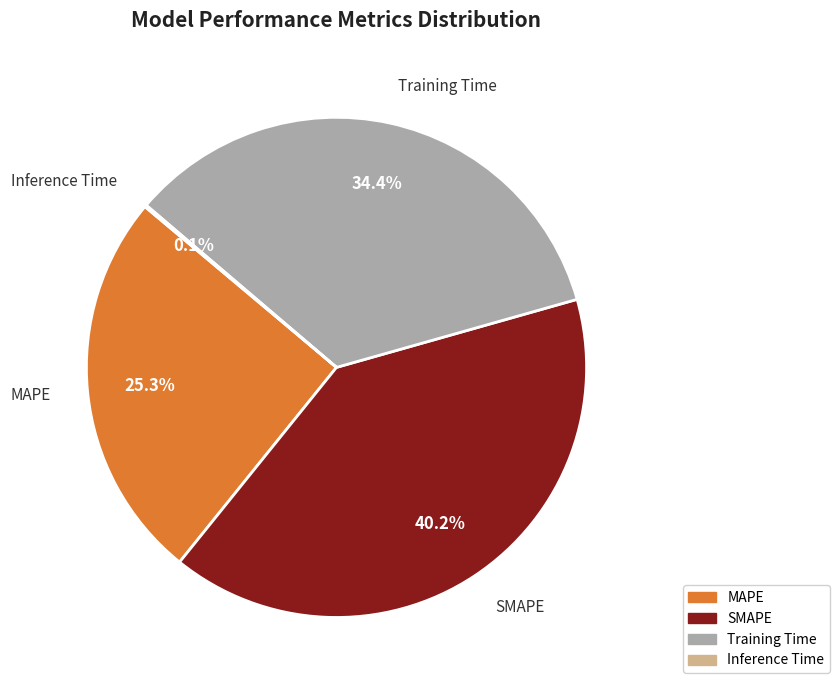

What is the largest slice in the pie chart?

SMAPE